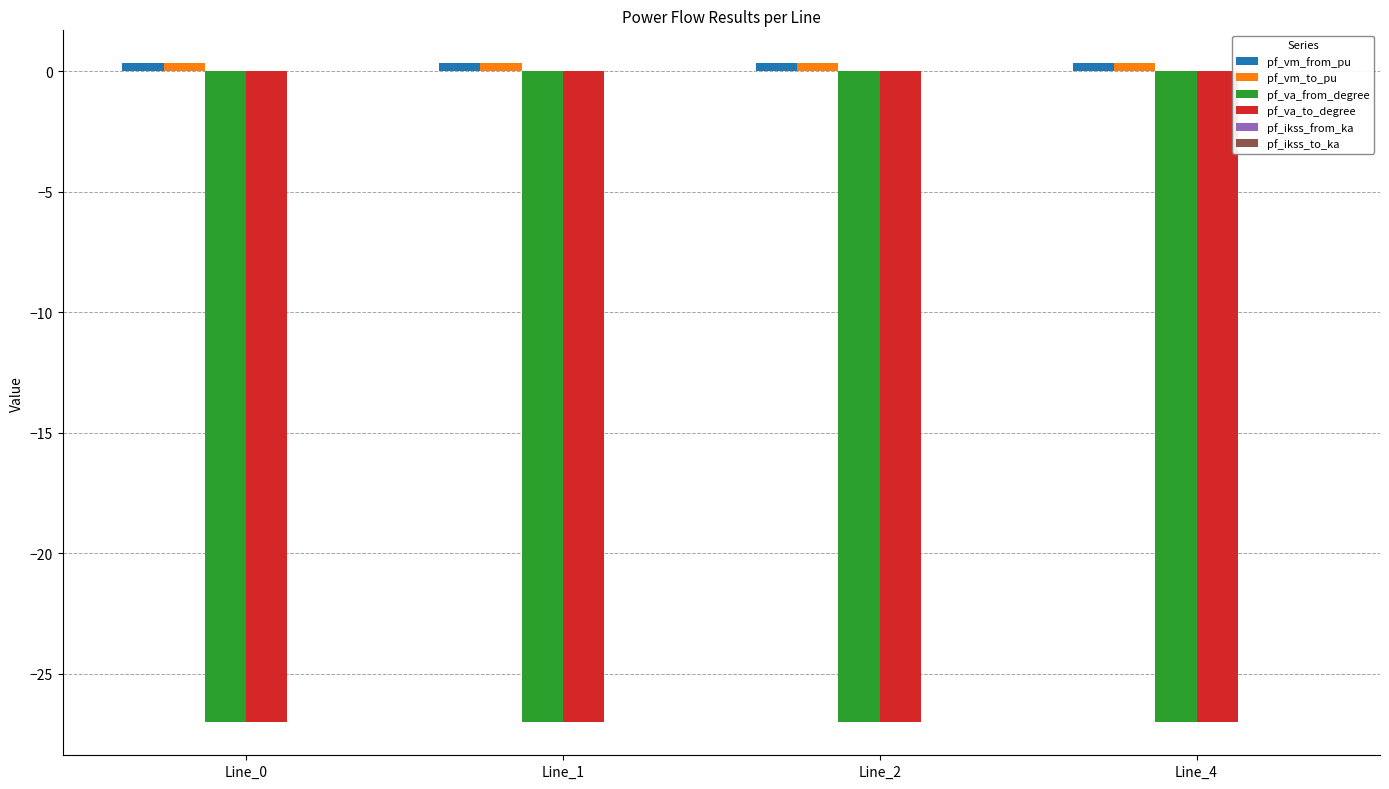

The pf_va_from_degree series shows -27.0 at Line_4. True or false?

True